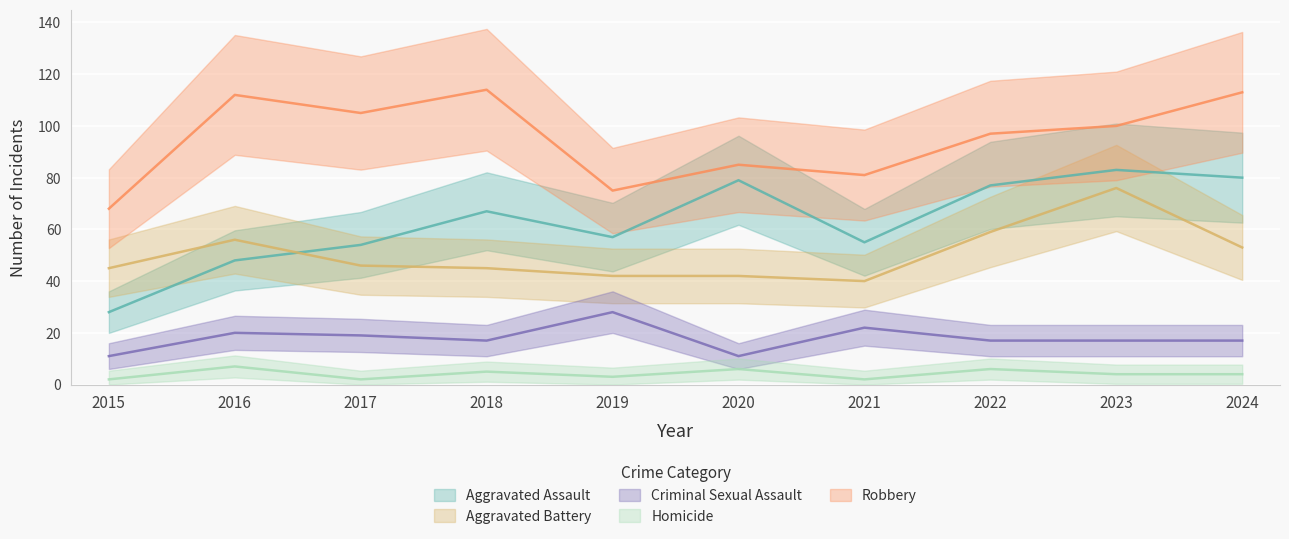

At which category is the sum across all series the highest?

2023